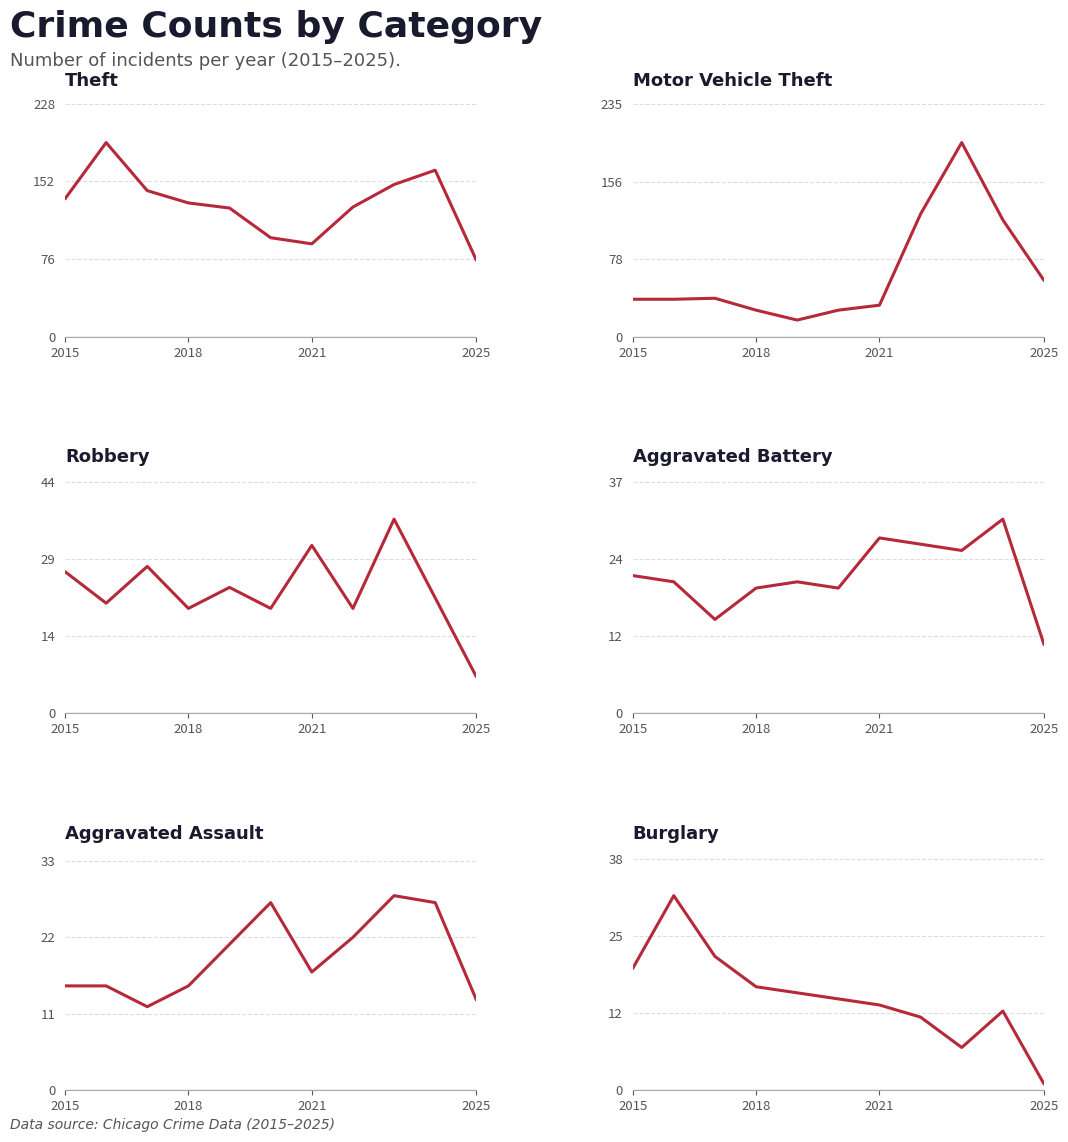

True or false: Motor Vehicle Theft has more than 2 interior local peaks.

False